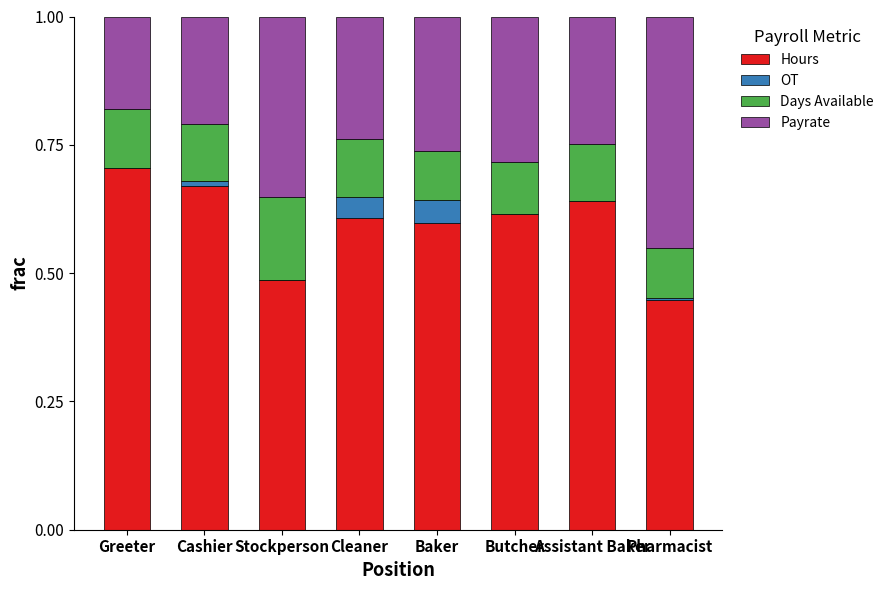

Which category has the highest value in the Hours series?

Greeter